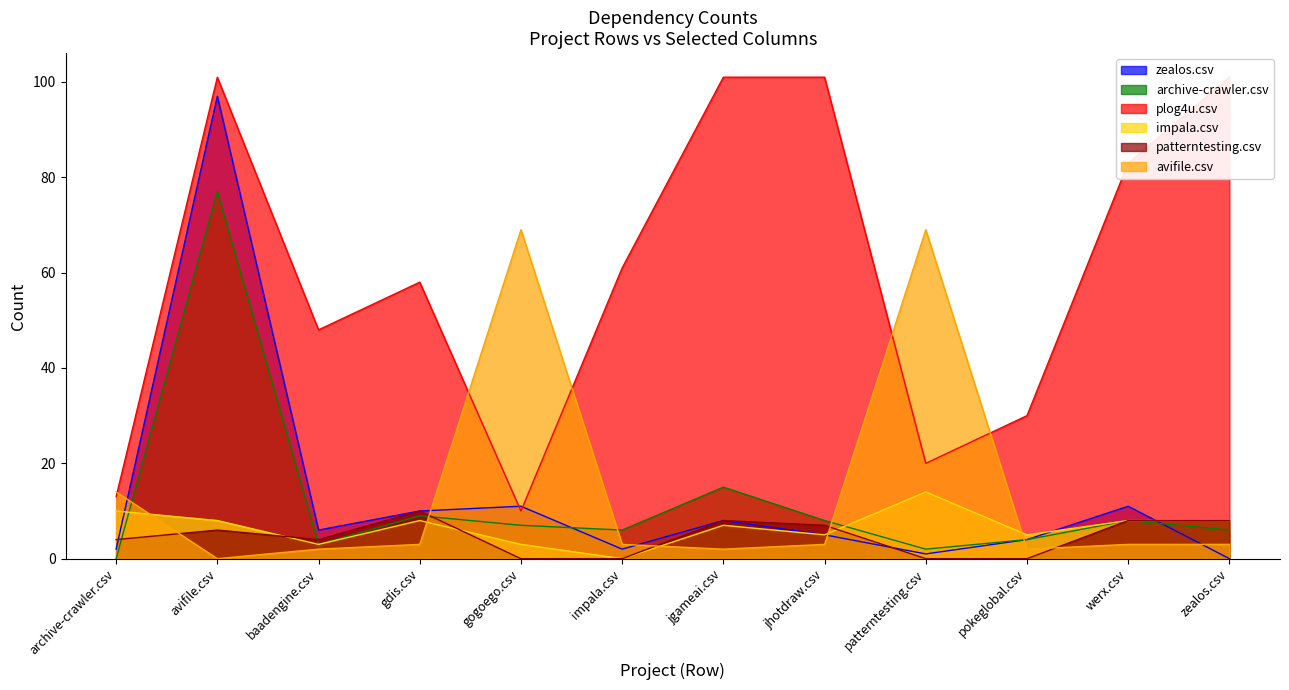

What is the average value of the plog4u.csv series?

61